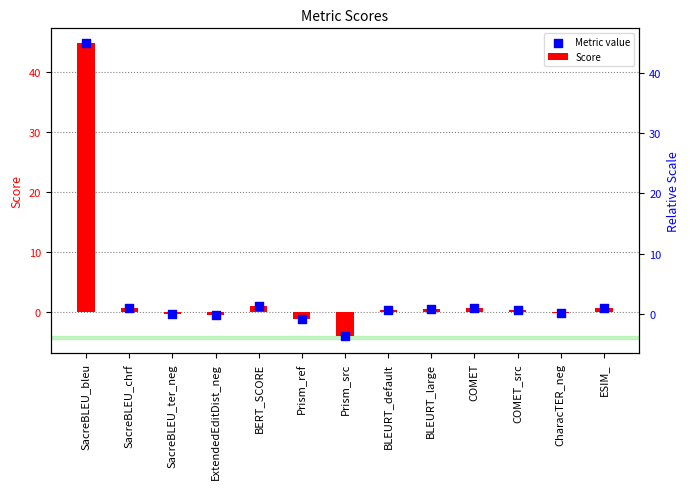

At which category is the sum across all series the highest?

SacreBLEU_bleu